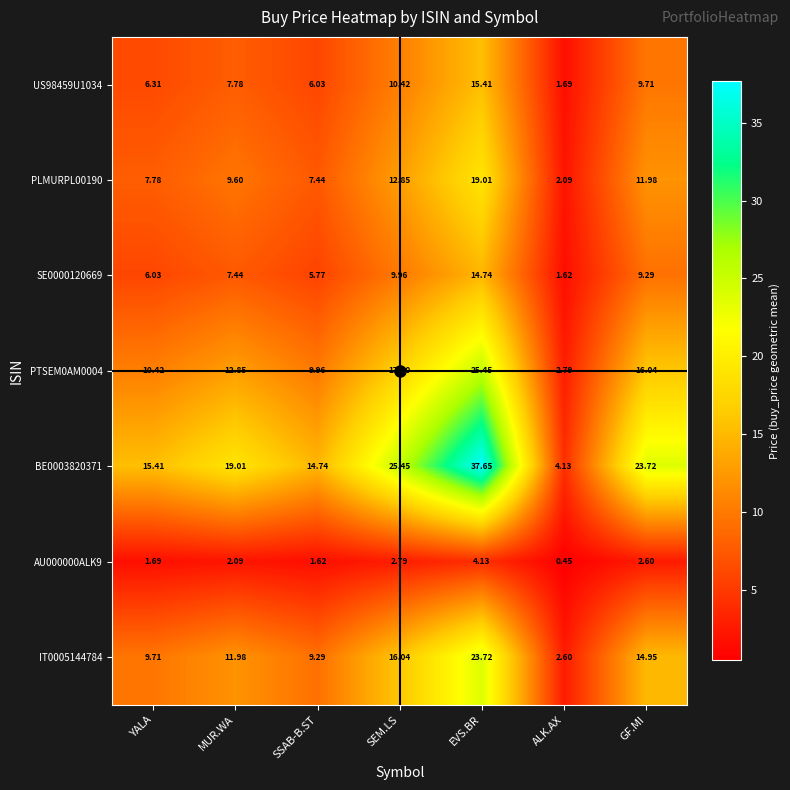

List the labels in order of US98459U1034 value, largest first.

EVS.BR, SEM.LS, GF.MI, MUR.WA, YALA, SSAB-B.ST, ALK.AX